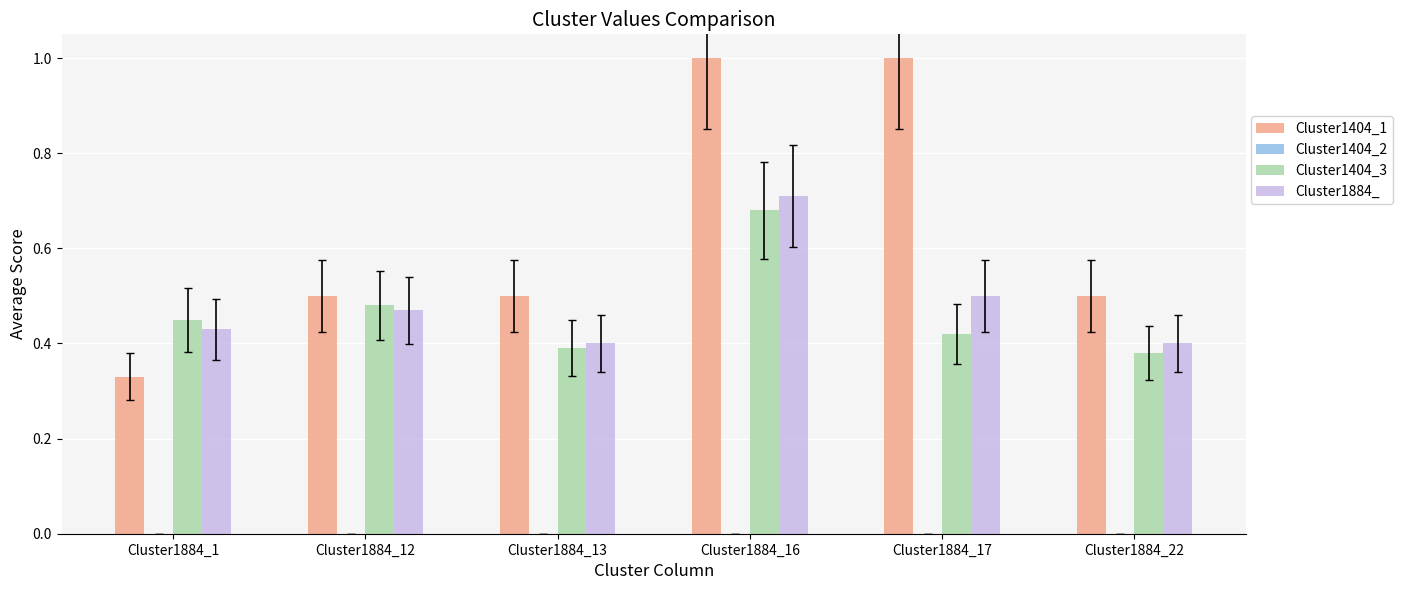

Which series changed the most between Cluster1884_16 and Cluster1884_22?

Cluster1404_1